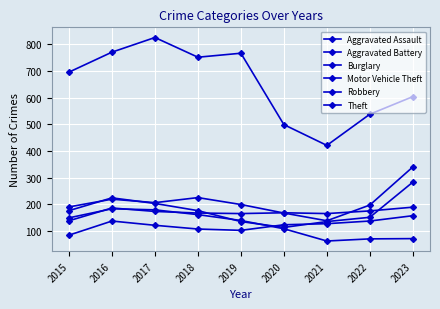

Reading left to right, transcribe all the data shown in this chart.

Aggravated Assault: 84	137	121	107	102	123	127	137	157
Aggravated Battery: 138	186	173	167	165	168	165	175	189
Burglary: 149	183	179	161	139	108	62	70	71
Motor Vehicle Theft: 190	219	206	225	199	167	138	197	340
Robbery: 176	224	203	176	135	113	135	151	283
Theft: 696	771	826	752	767	499	421	538	604